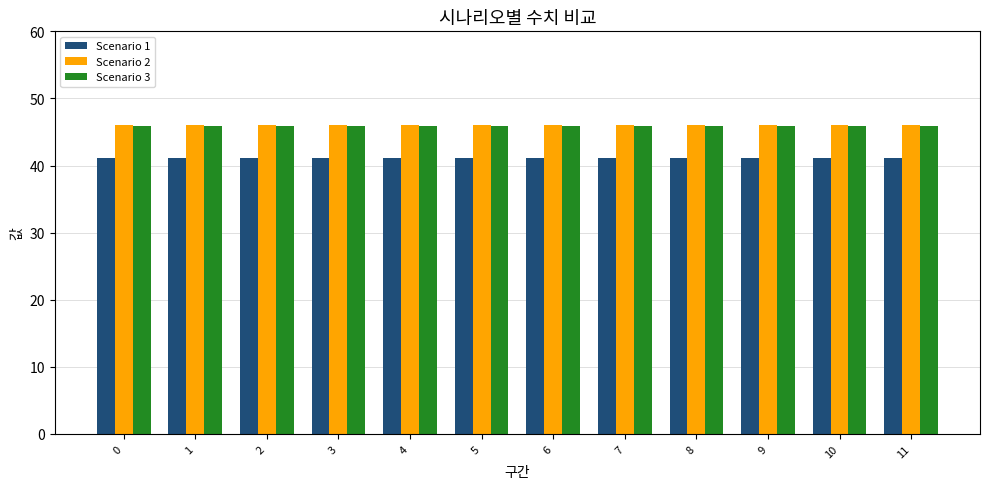

Are the bars horizontal?

No